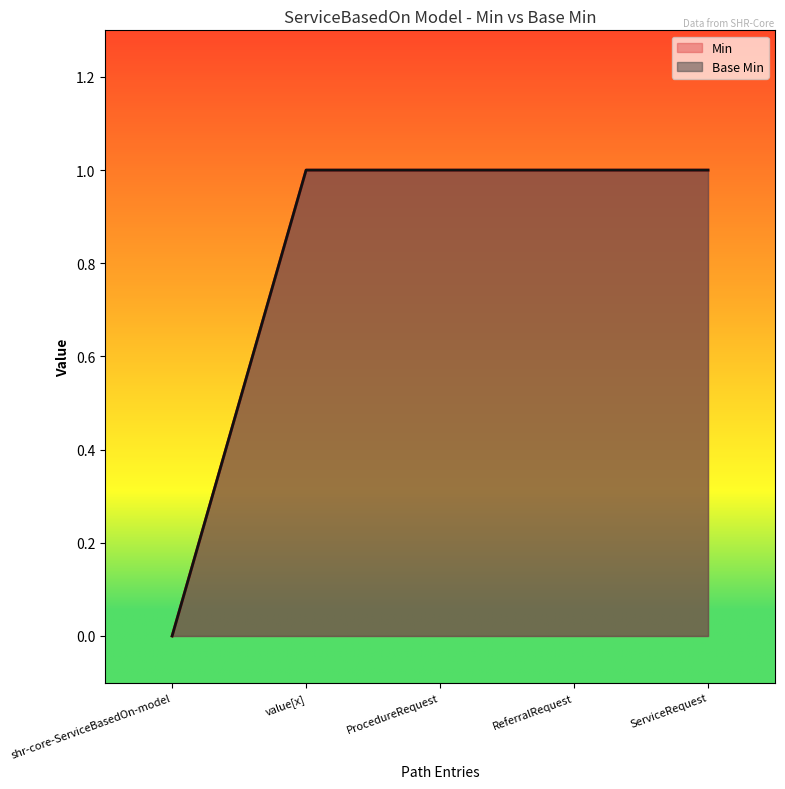

Which series has the widest spread of values?

Min